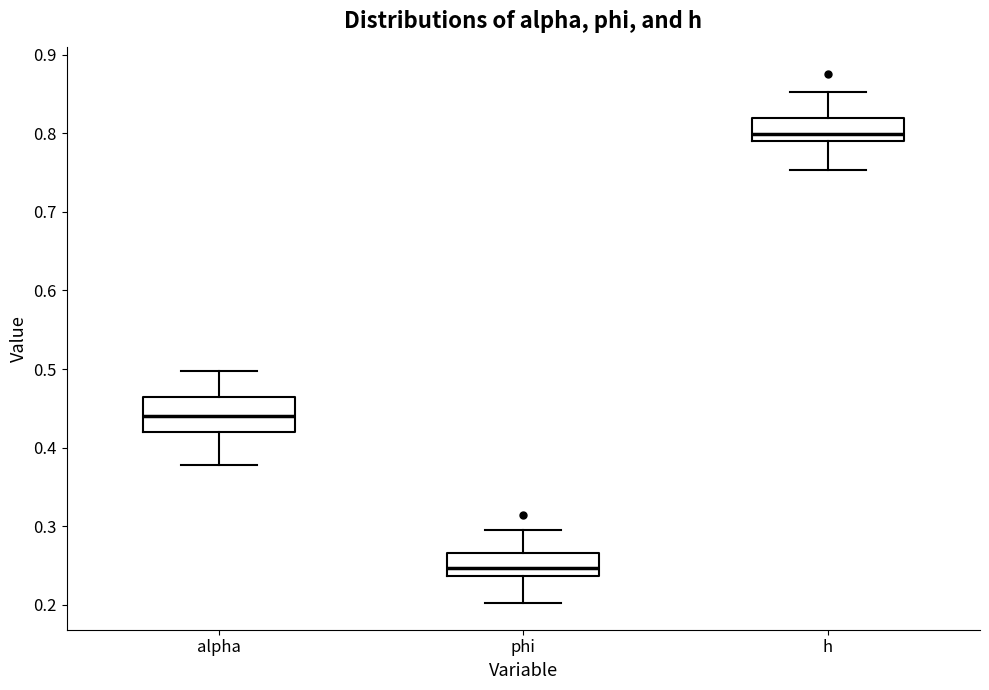

Comparing the boxes themselves (not the whiskers), which one is the tallest?

alpha